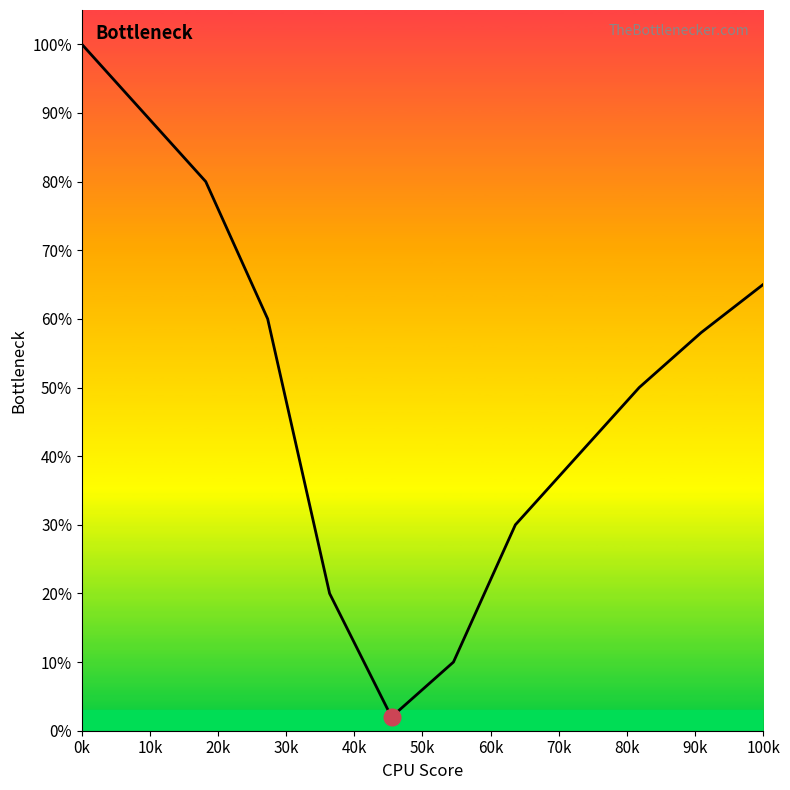

How many distinct data groups are displayed?

1